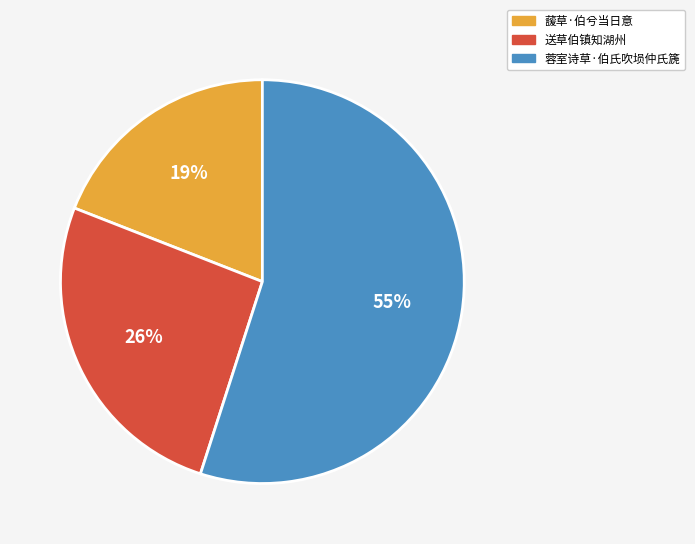

Approximately how many times larger is the value at 蓉室诗草·伯氏吹埙仲氏篪 compared to 送草伯镇知湖州?

2.1